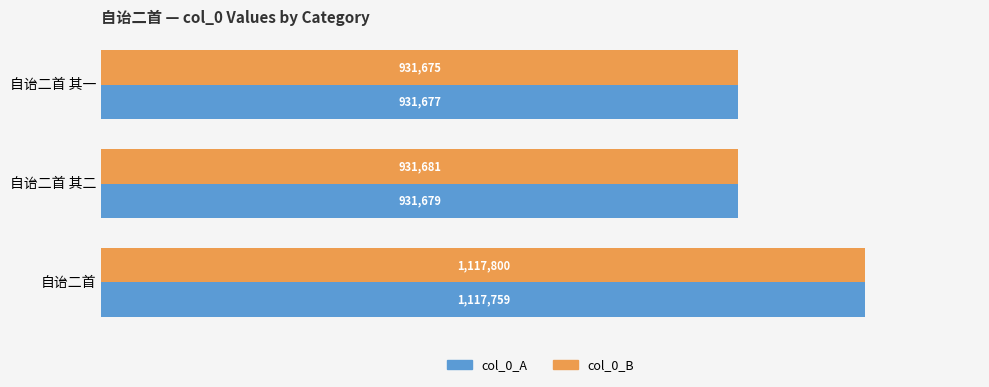

List the labels in order of col_0_B value, largest first.

自诒二首, 自诒二首 其二, 自诒二首 其一